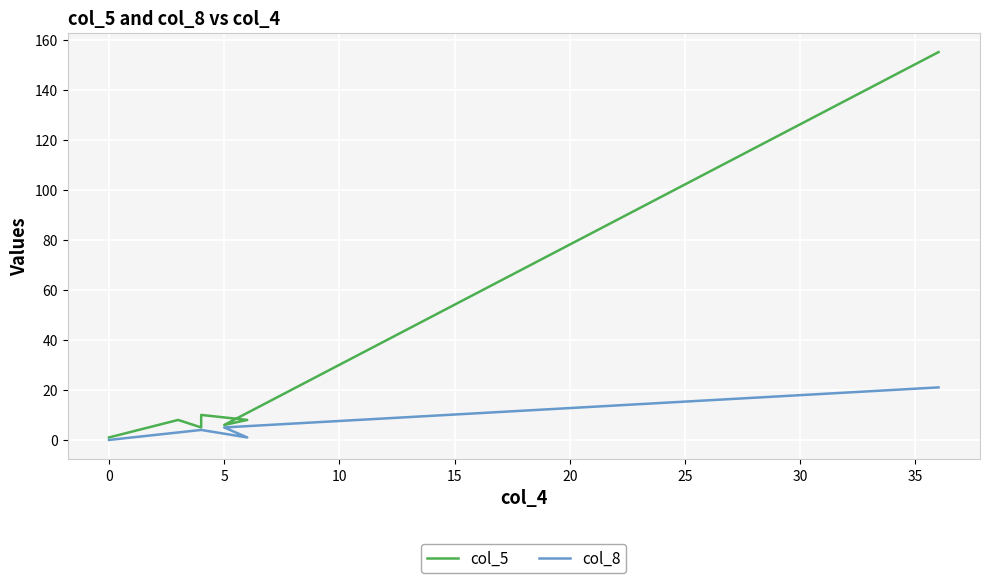

What is the sum of all col_8 values?

38